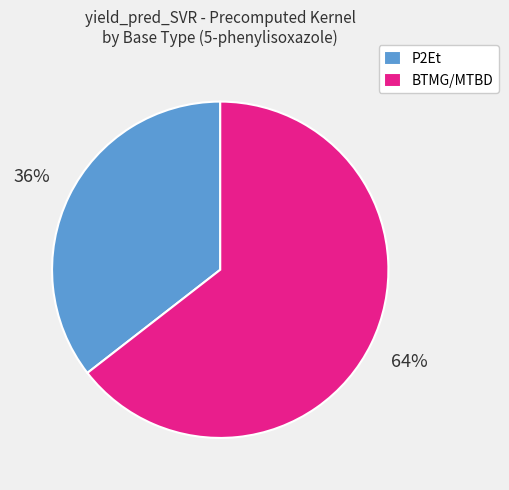

Is the sum of P2Et and BTMG/MTBD greater than half?

Yes